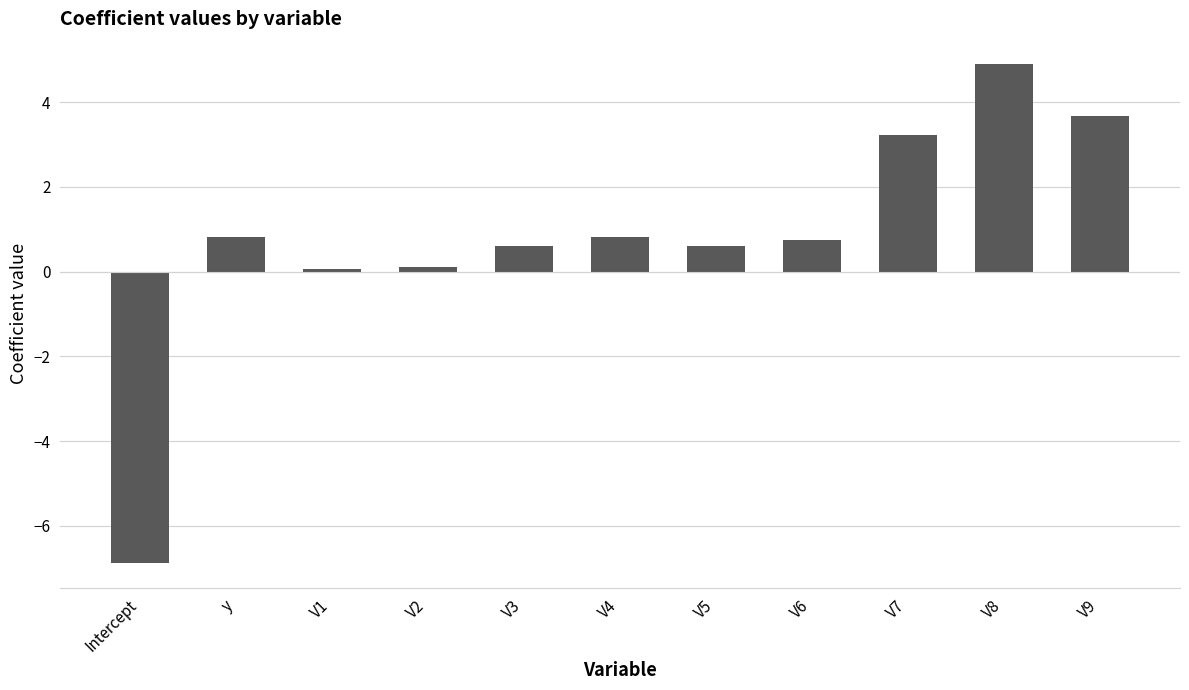

What value does the data have at V5?

0.6